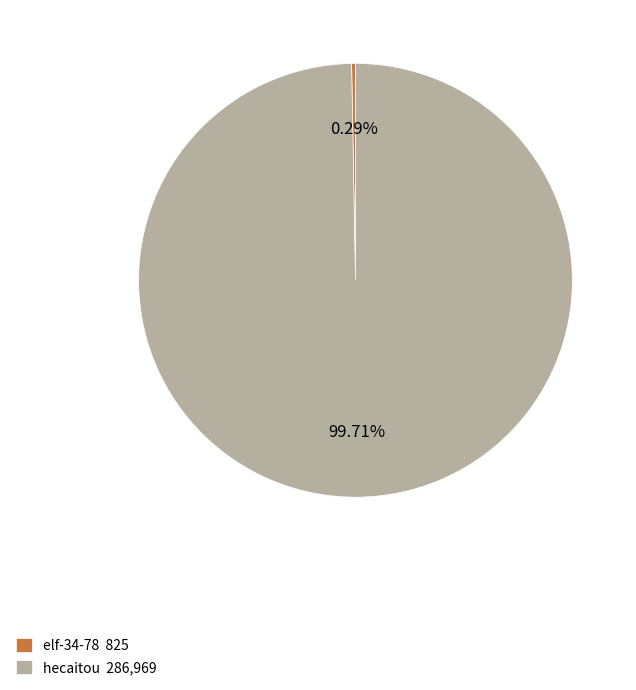

What is the majority slice?

hecaitou